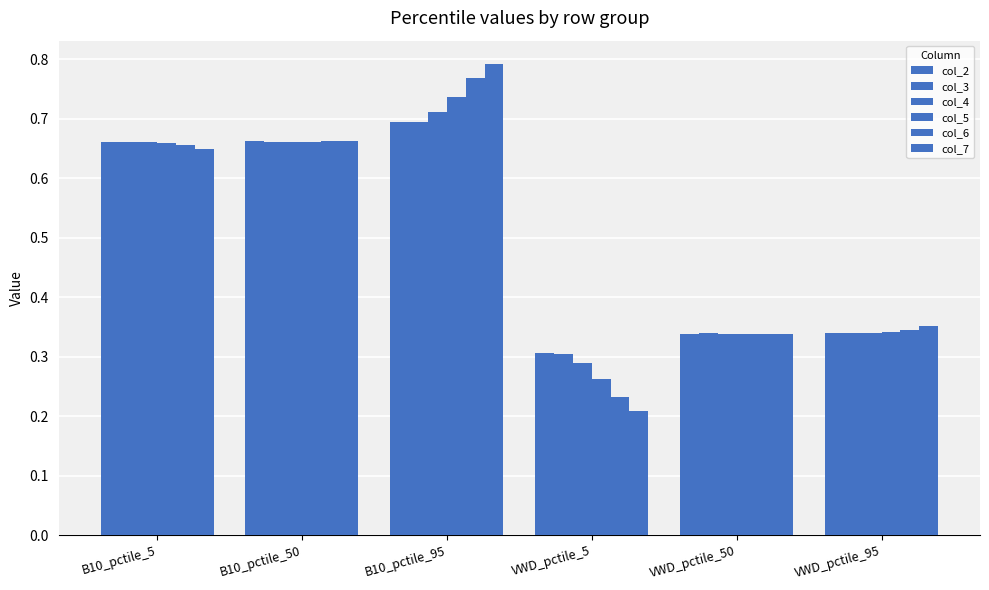

Reading left to right, extract all data points from this chart.

col_2: 0.7	0.7	0.7	0.3	0.3	0.3
col_3: 0.7	0.7	0.7	0.3	0.3	0.3
col_4: 0.7	0.7	0.7	0.3	0.3	0.3
col_5: 0.7	0.7	0.7	0.3	0.3	0.3
col_6: 0.7	0.7	0.8	0.2	0.3	0.3
col_7: 0.6	0.7	0.8	0.2	0.3	0.4